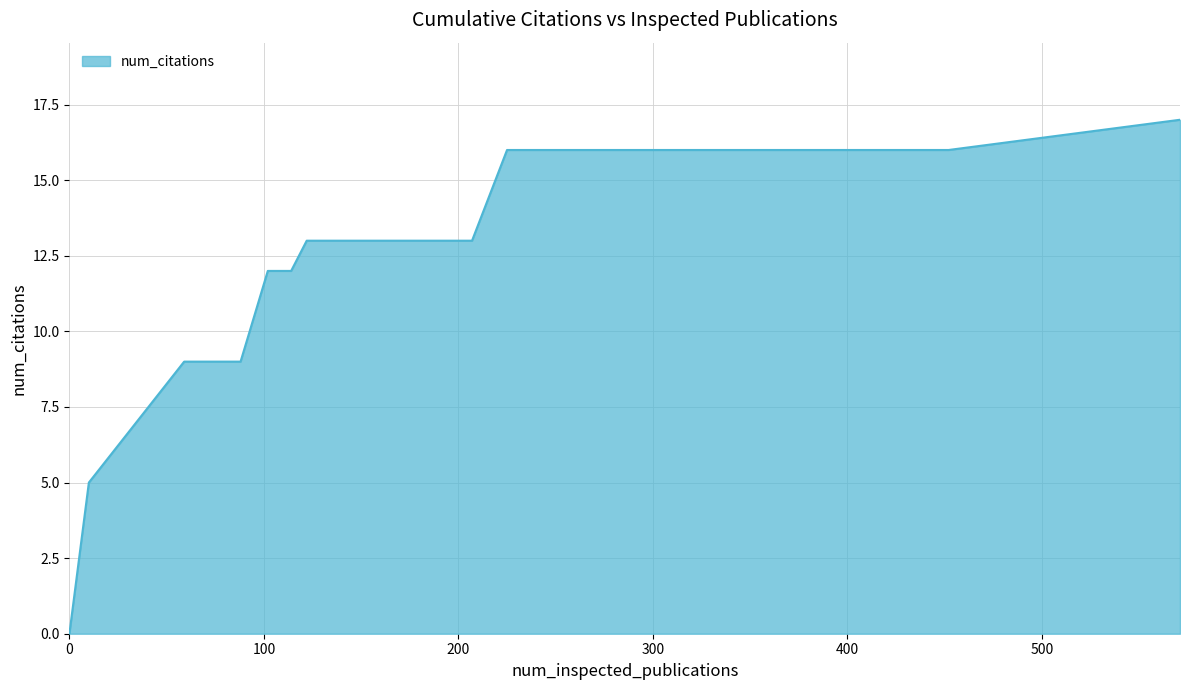

Count the number of categories in the chart.

20